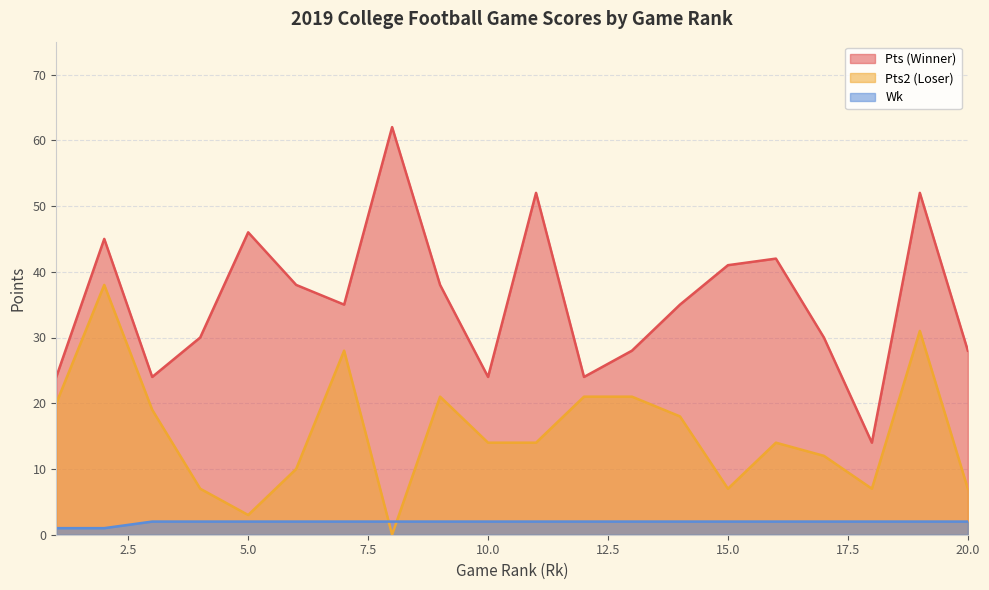

True or false: Pts (Winner) and Pts2 (Loser) intersect in this chart.

False